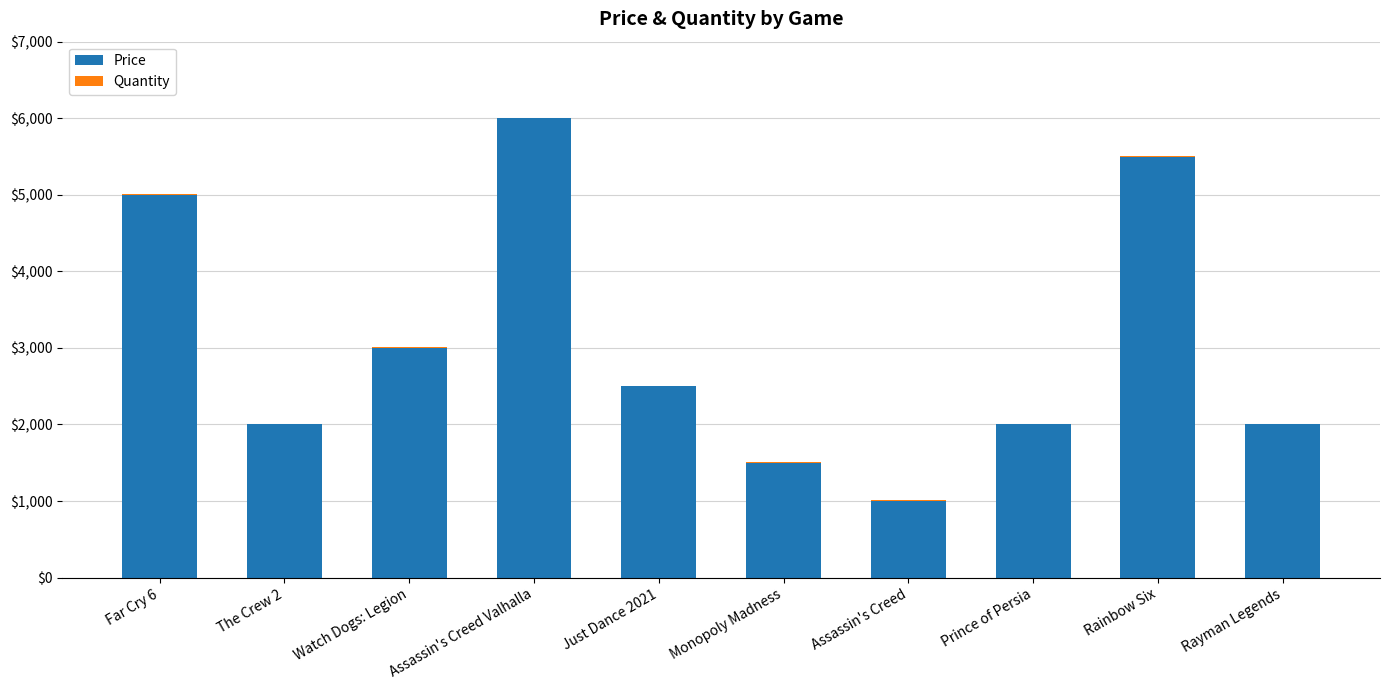

At which category is the sum across all series the highest?

Assassin's Creed Valhalla